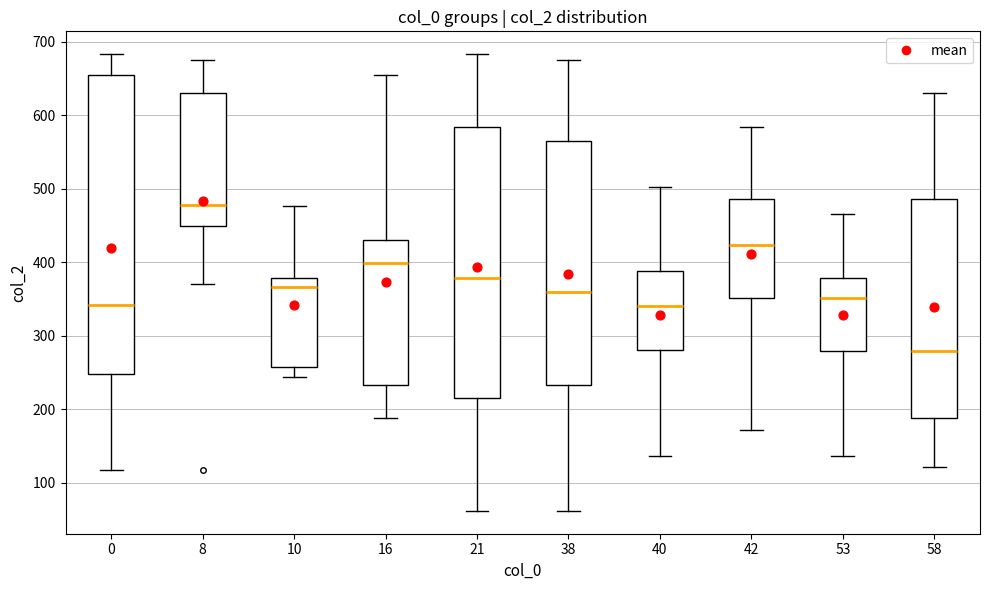

Which box is the tallest, from its lower edge to its upper edge?

0